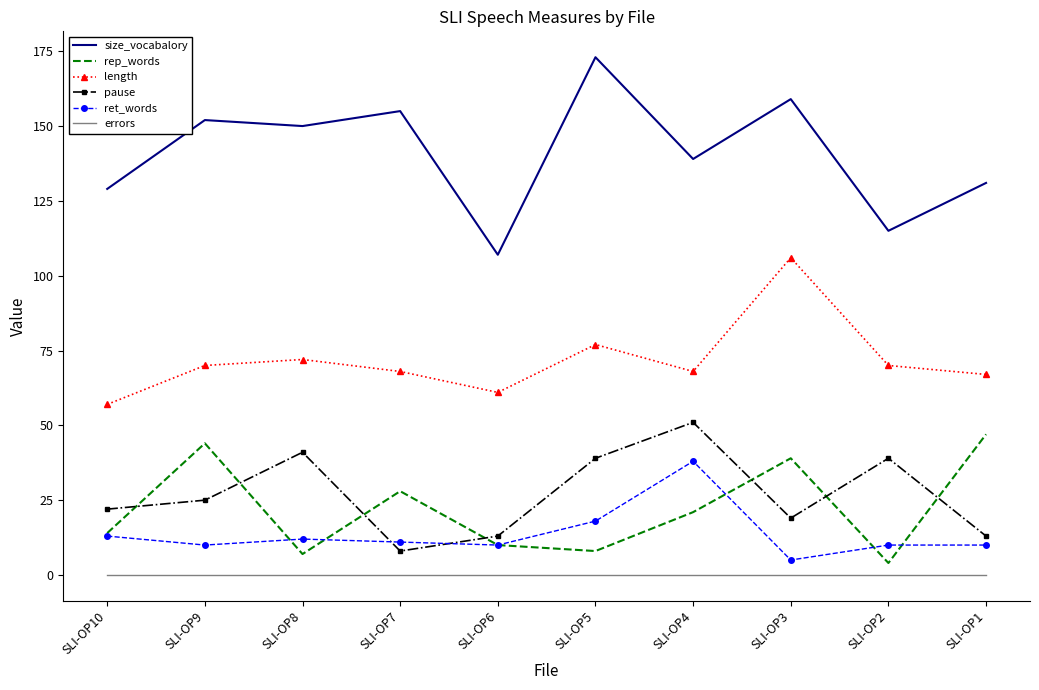

Read the ret_words value at SLI-OP3, to the nearest 5.

5